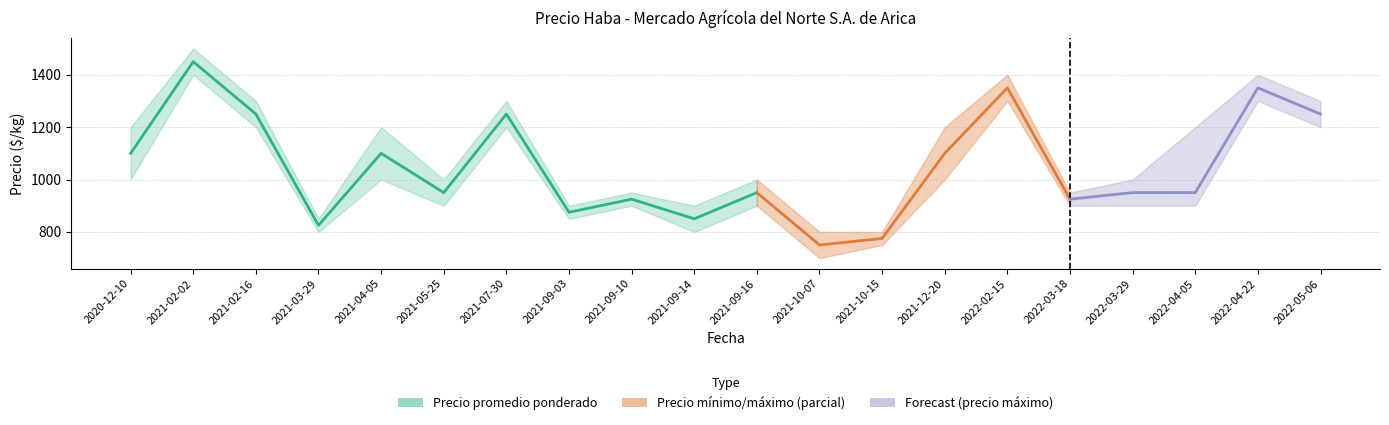

What is the label of the 9th point from the left?

2021-09-10